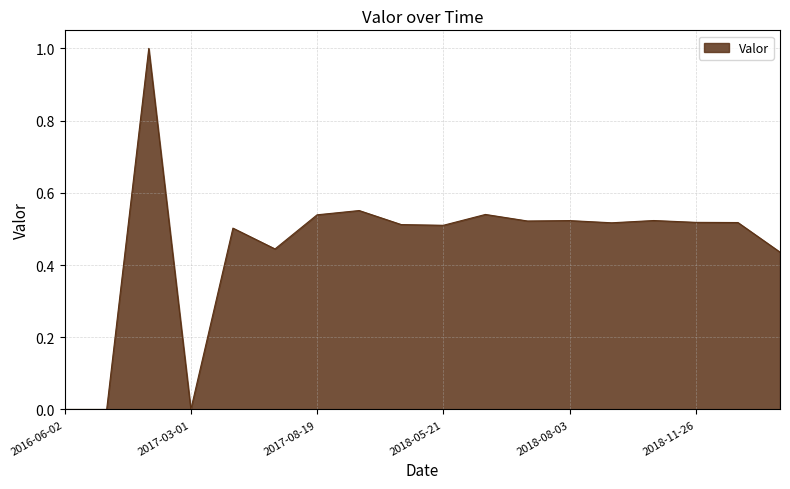

How many lines are shown in the chart?

1